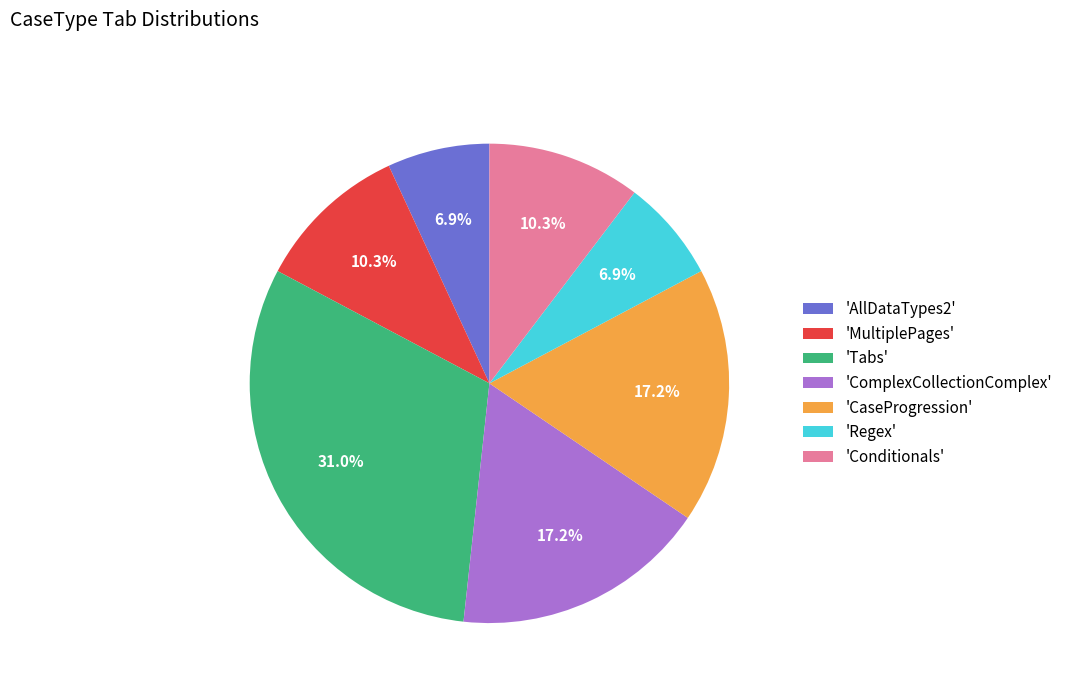

Do 'ComplexCollectionComplex' and 'MultiplePages' together represent more than half of the pie?

No